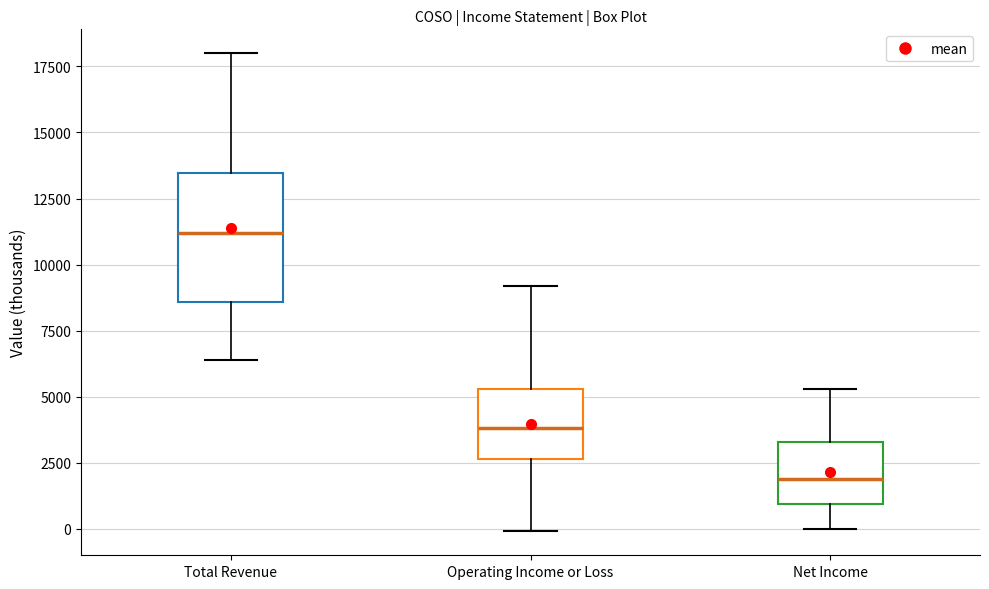

Where does the median line of the box for Operating Income or Loss sit on the y-axis? The values are not printed on the chart, so give them approximately, as read against the axis.

4000